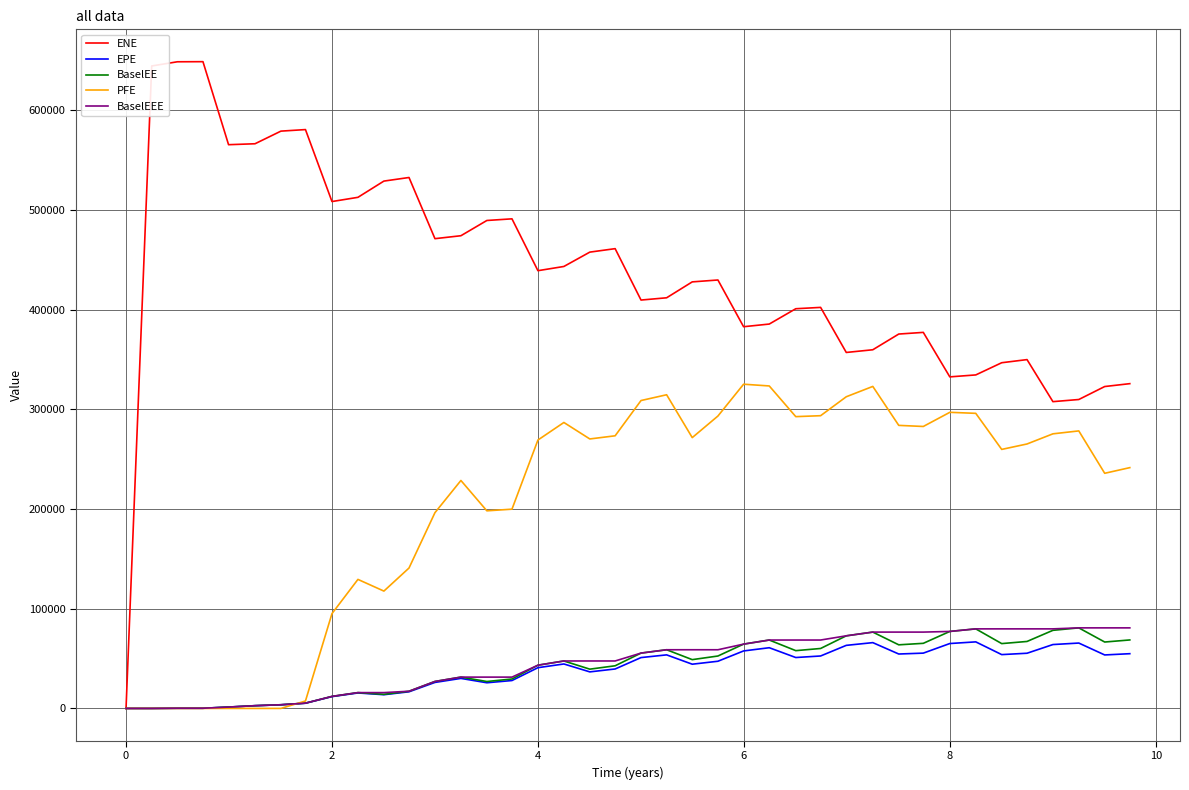

Which series has the largest range (max minus min)?

ENE